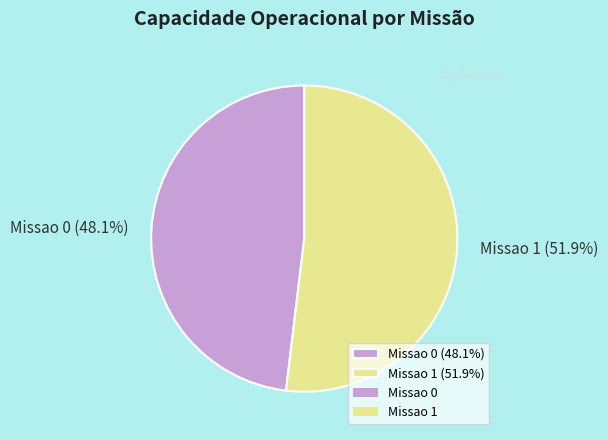

To the nearest percent, what is the difference between the largest and smallest slice percentages?

4%